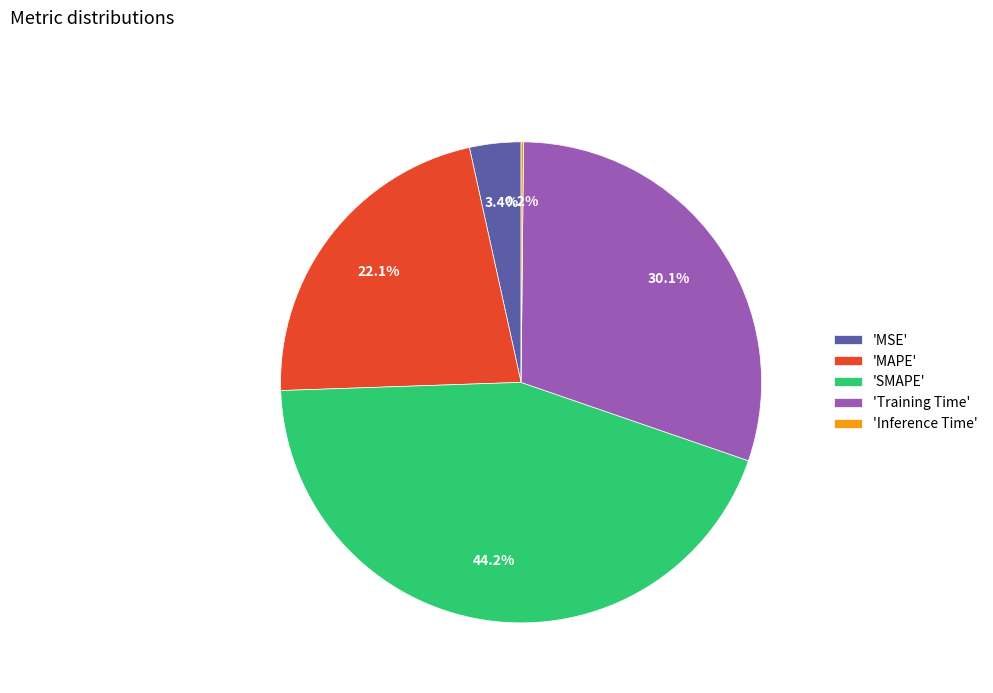

Which category has the biggest portion of the pie?

'SMAPE'